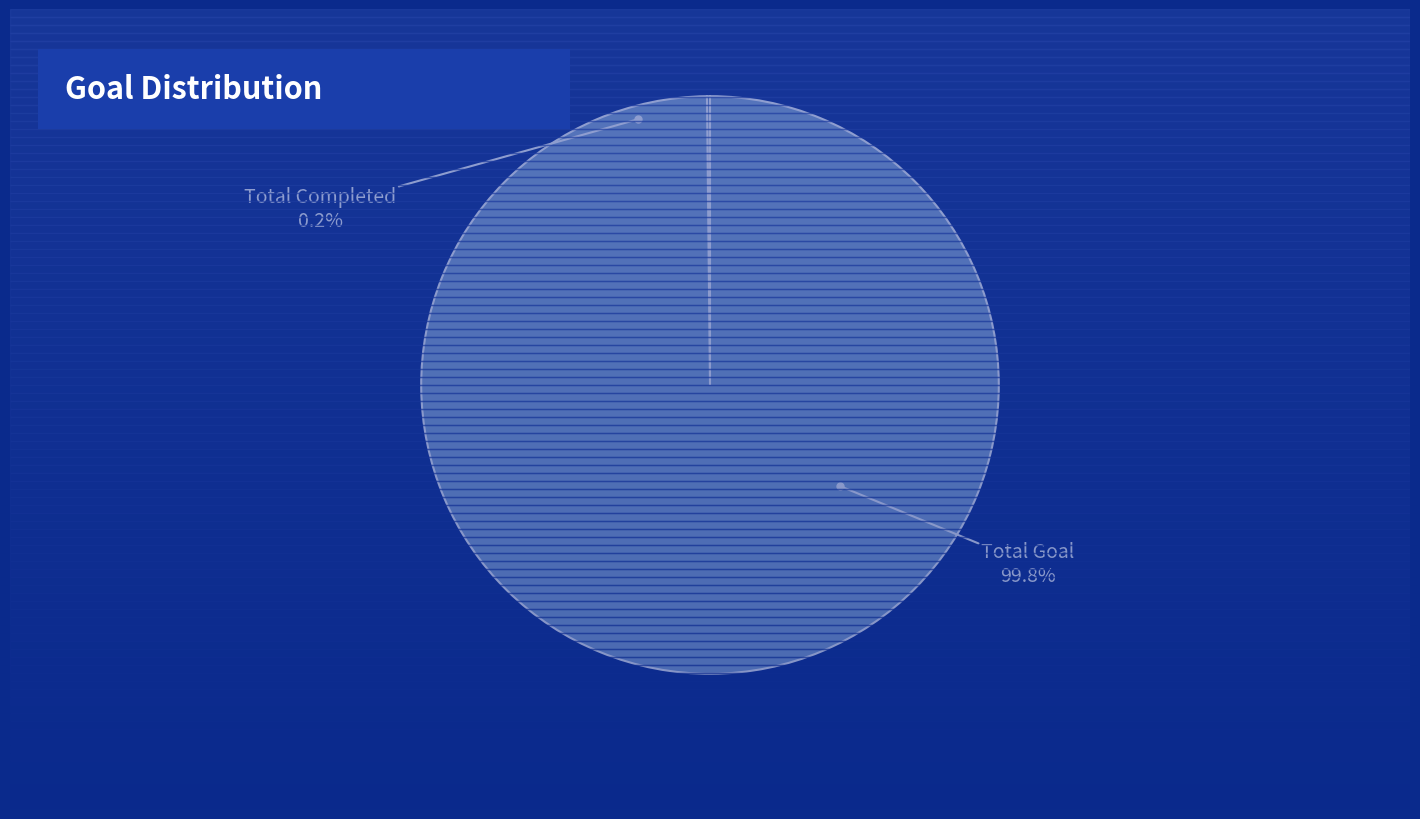

To the nearest percent, what is the combined percentage of Total Completed and Total Goal?

100%